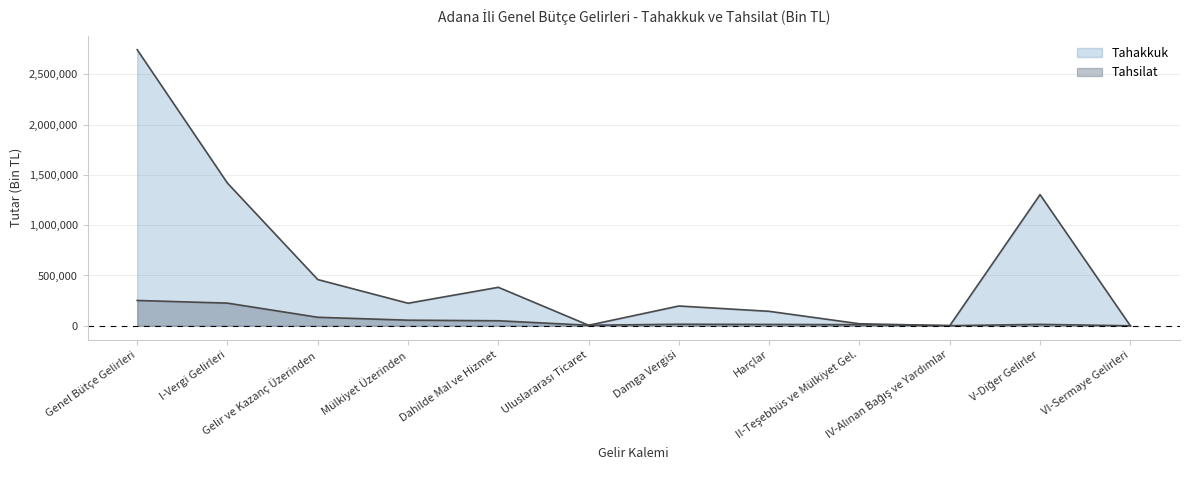

What are all the series names shown in the legend?

Tahakkuk, Tahsilat